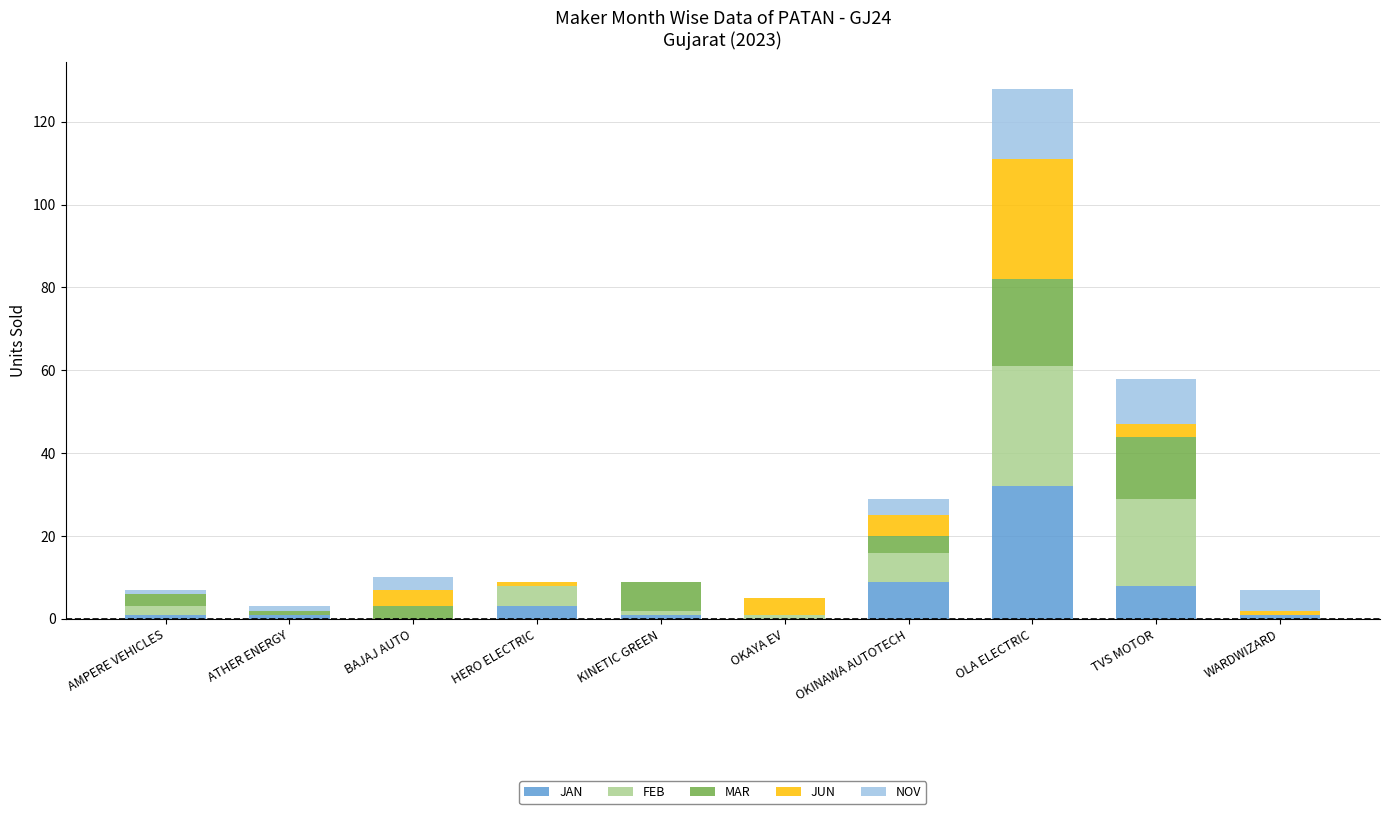

The JAN series shows 32 at OLA ELECTRIC. True or false?

True